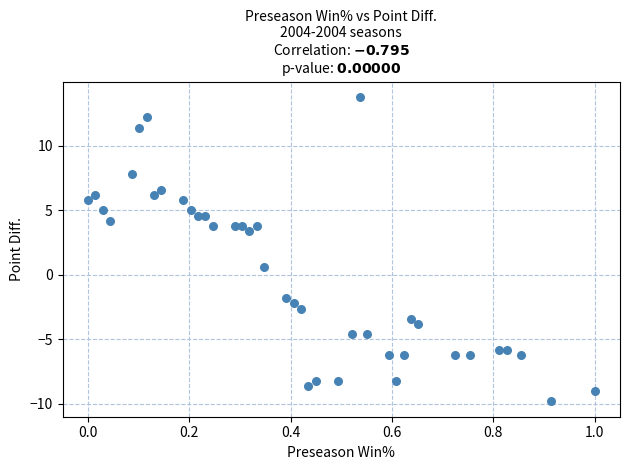

What is the range of Y values (max minus min)?

23.6